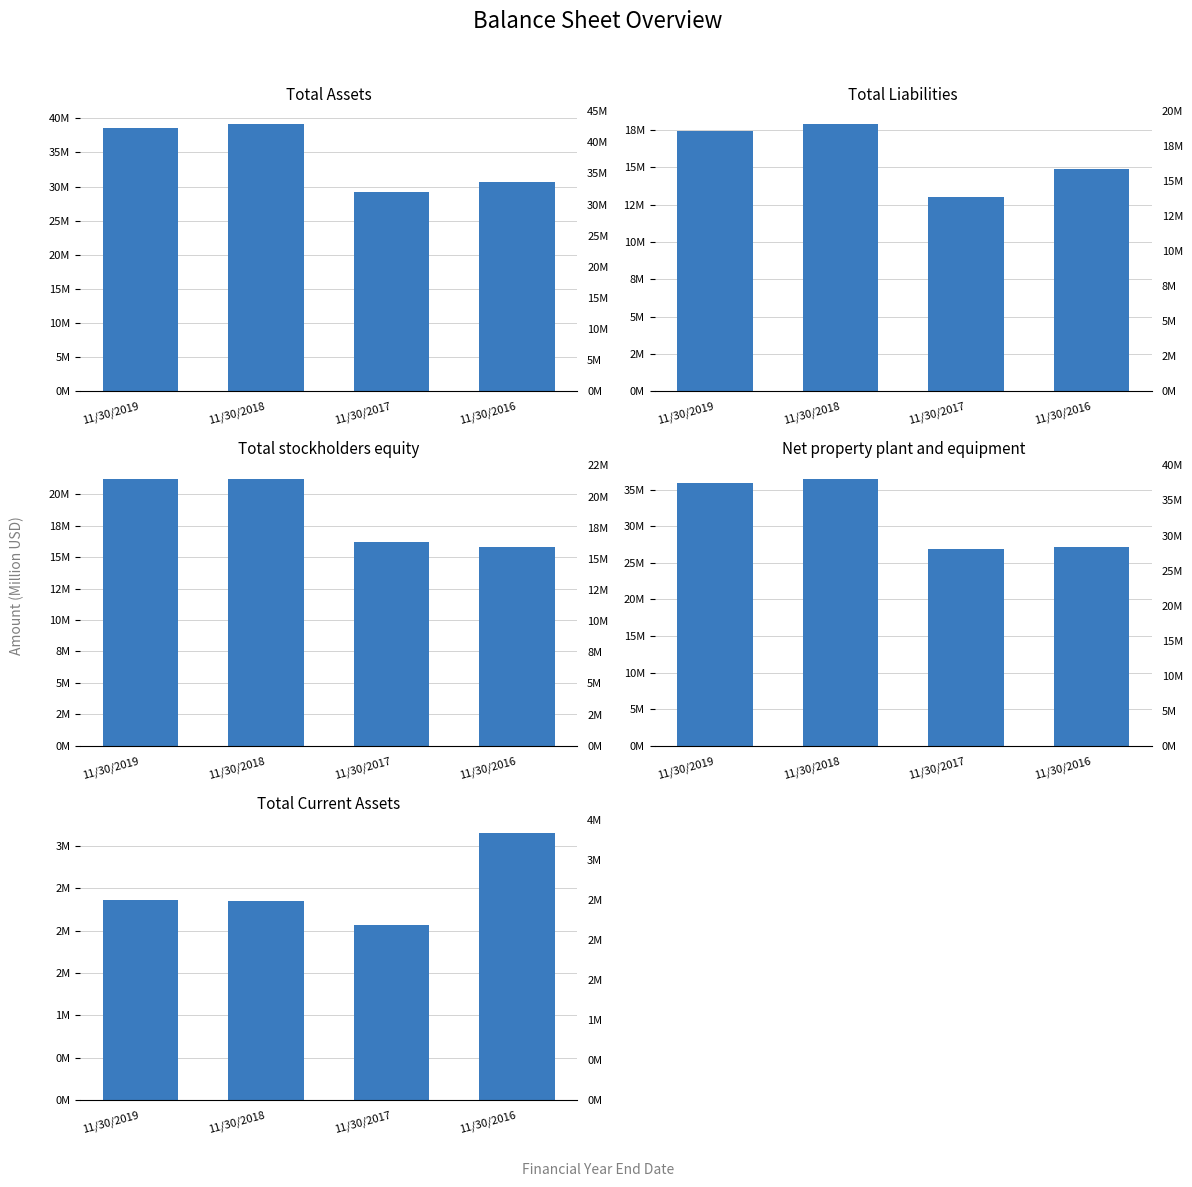

The value of Net property plant and equipment at 11/30/2017 is 26866165. True or false?

True